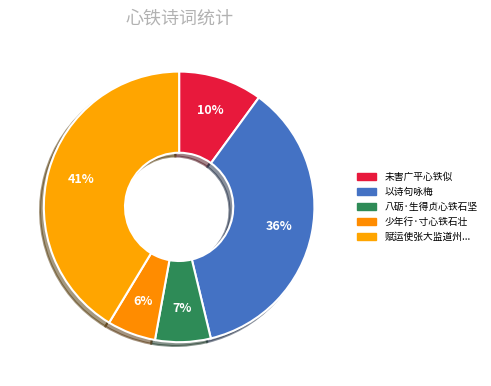

Count the number of slices in the pie.

5